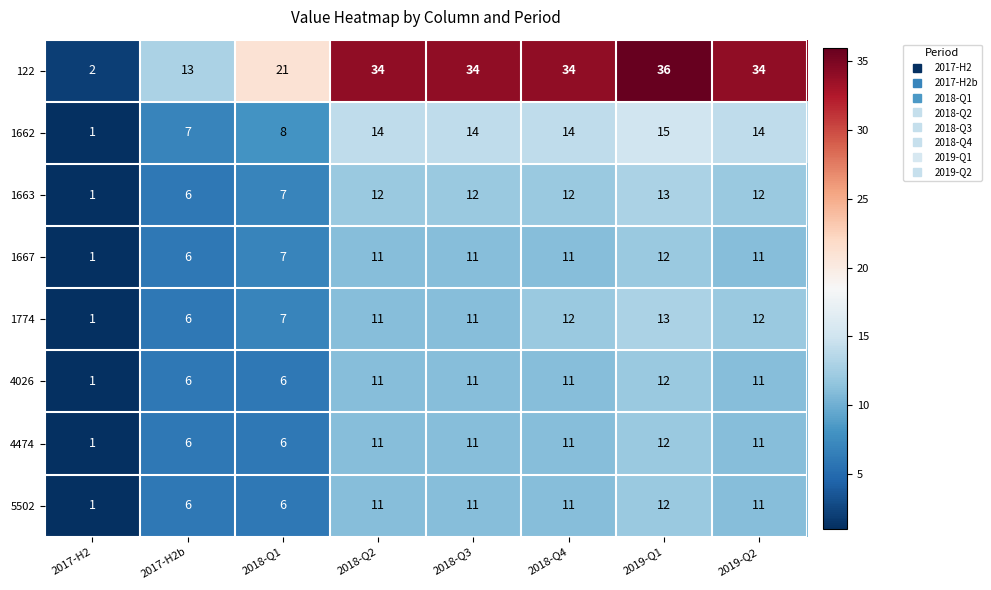

What is the maximum value shown in the chart?

36